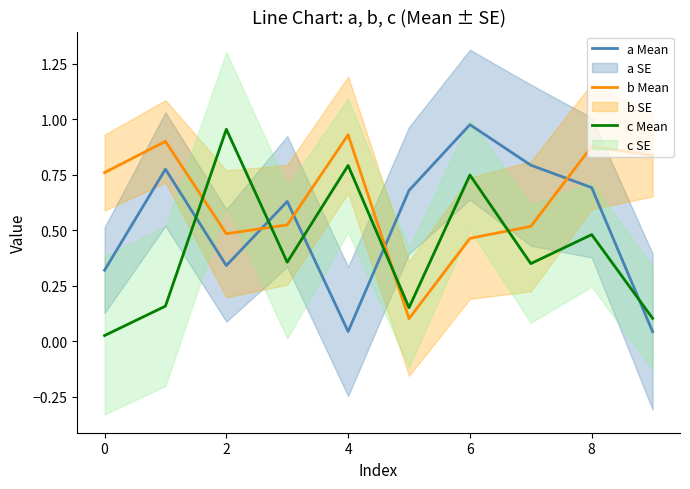

What is the maximum value shown in the chart?

1.0